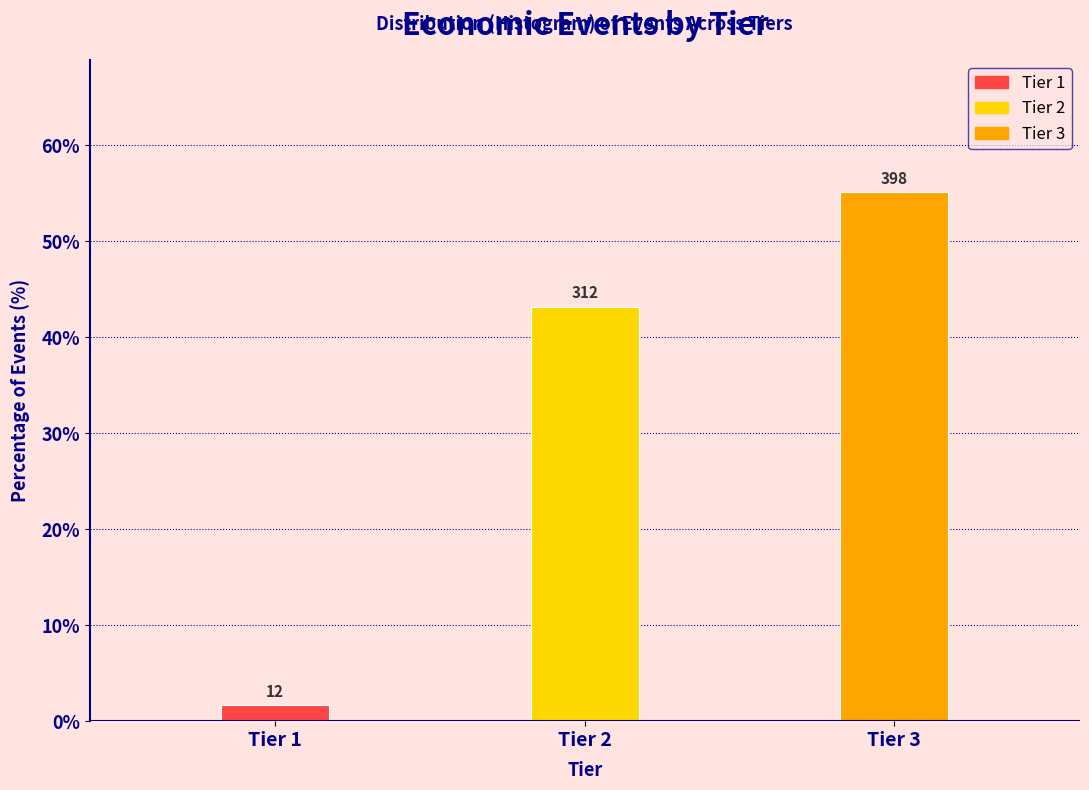

How many bars are there in total?

3